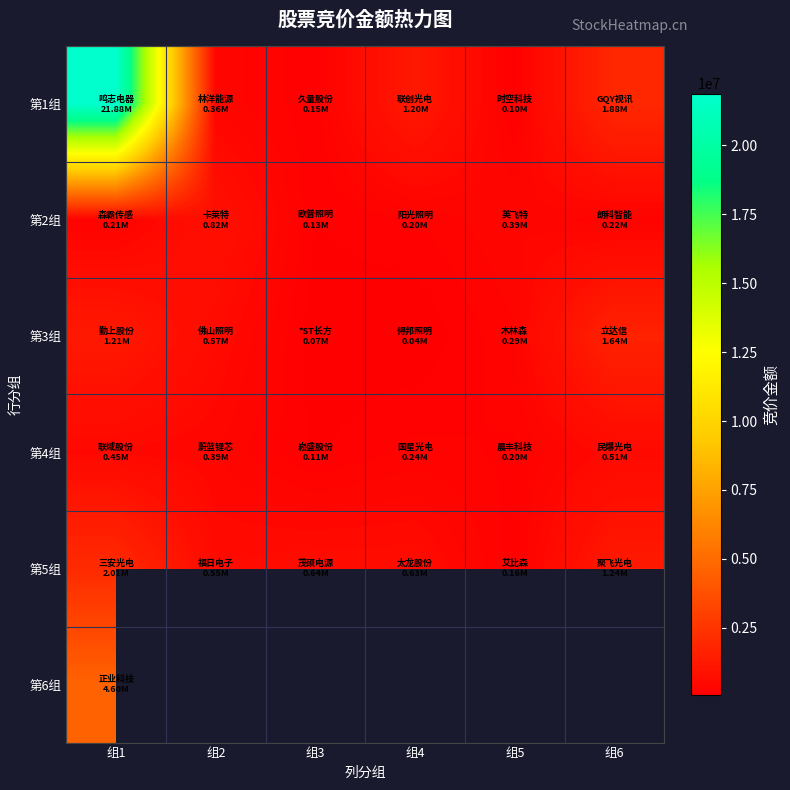

The value of 第2组 at 组3 is 66593.9. True or false?

False